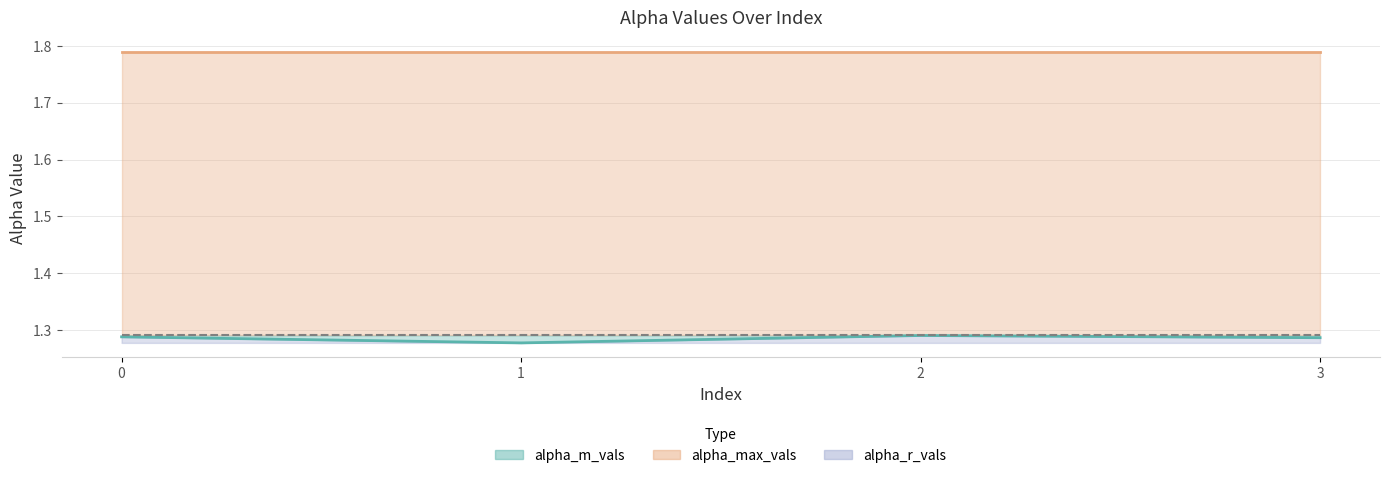

Which series has the largest total across all categories?

alpha_max_vals